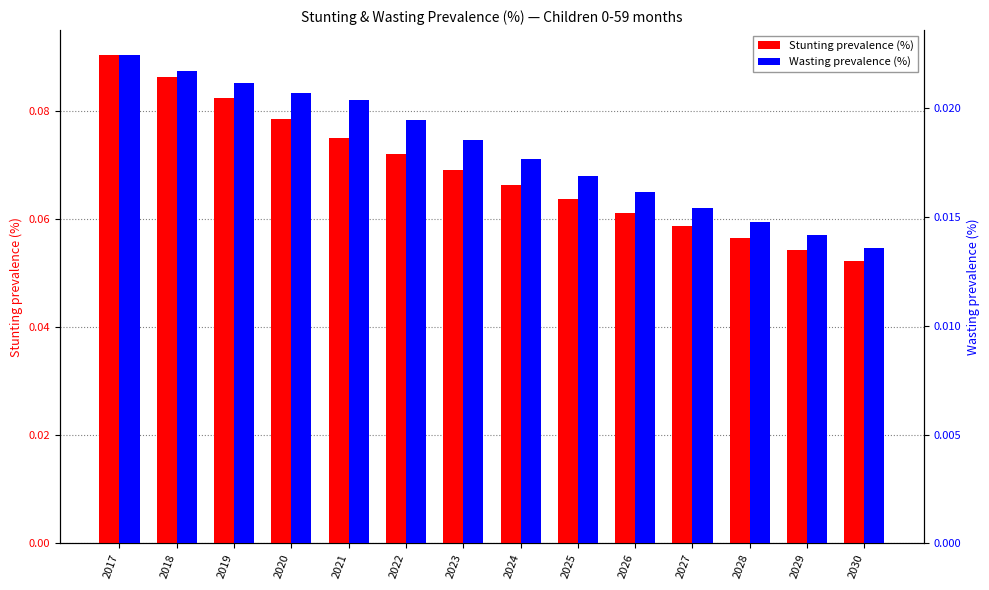

What is the value of the Stunting prevalence (%) bar at the 7th from the left?

0.1